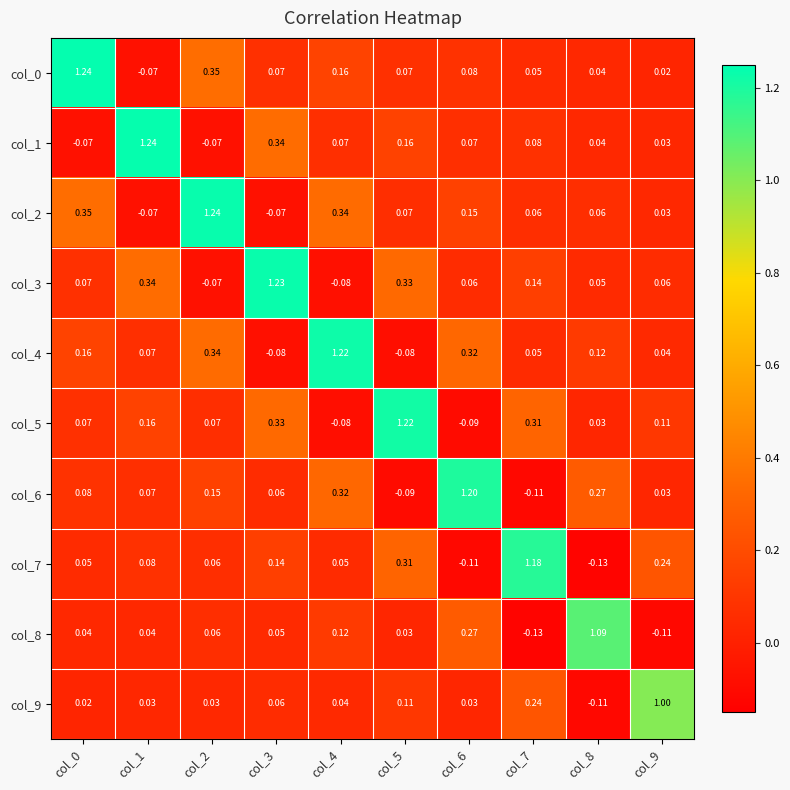

Is the value of col_4 at col_1 greater than the value of col_3 at col_2?

Yes